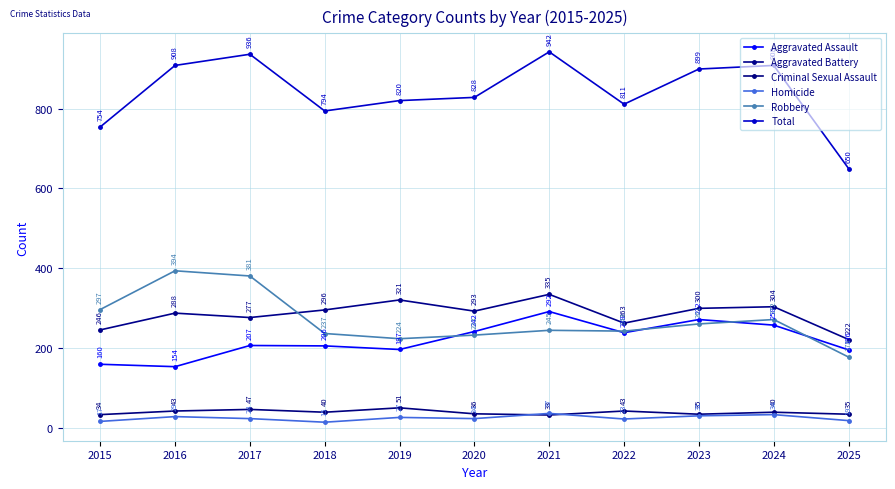

What are all the series names shown in the legend?

Aggravated Assault, Aggravated Battery, Criminal Sexual Assault, Homicide, Robbery, Total